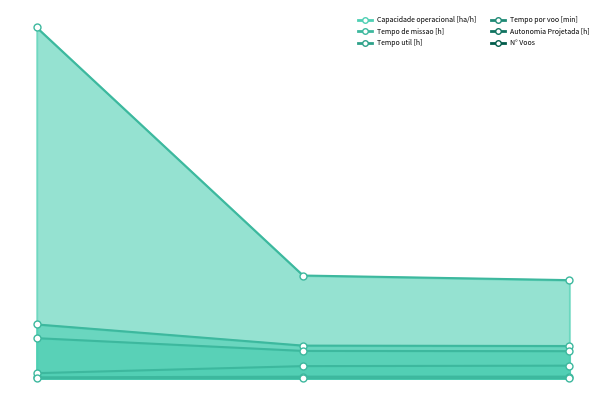

What is the difference between the highest and lowest values at 1?

133.8